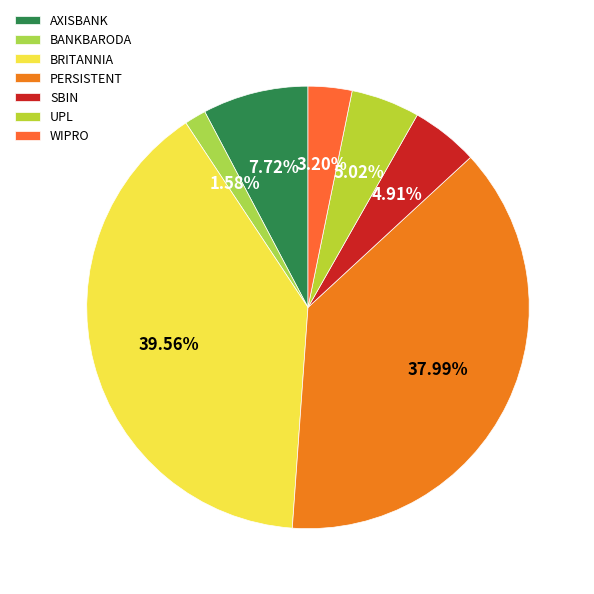

What percentage is the PERSISTENT slice, to the nearest percent?

38%